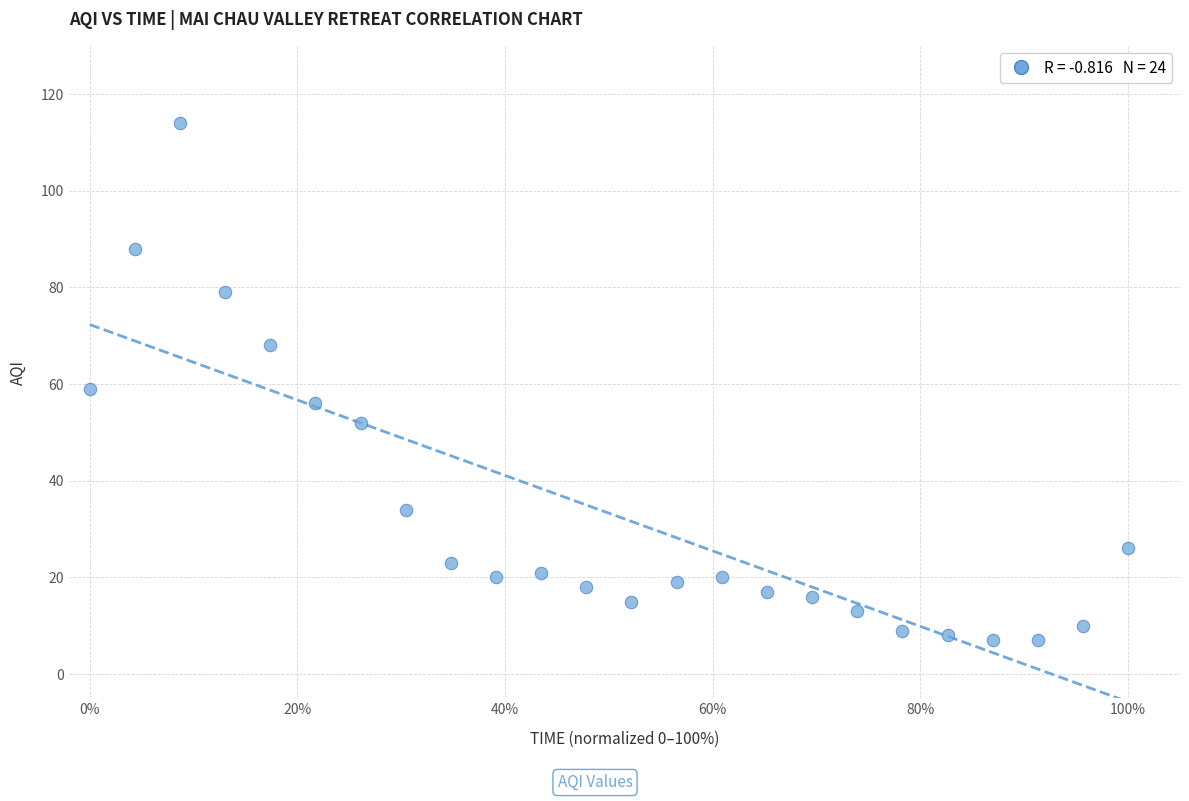

What is the range of Y values (max minus min)?

107